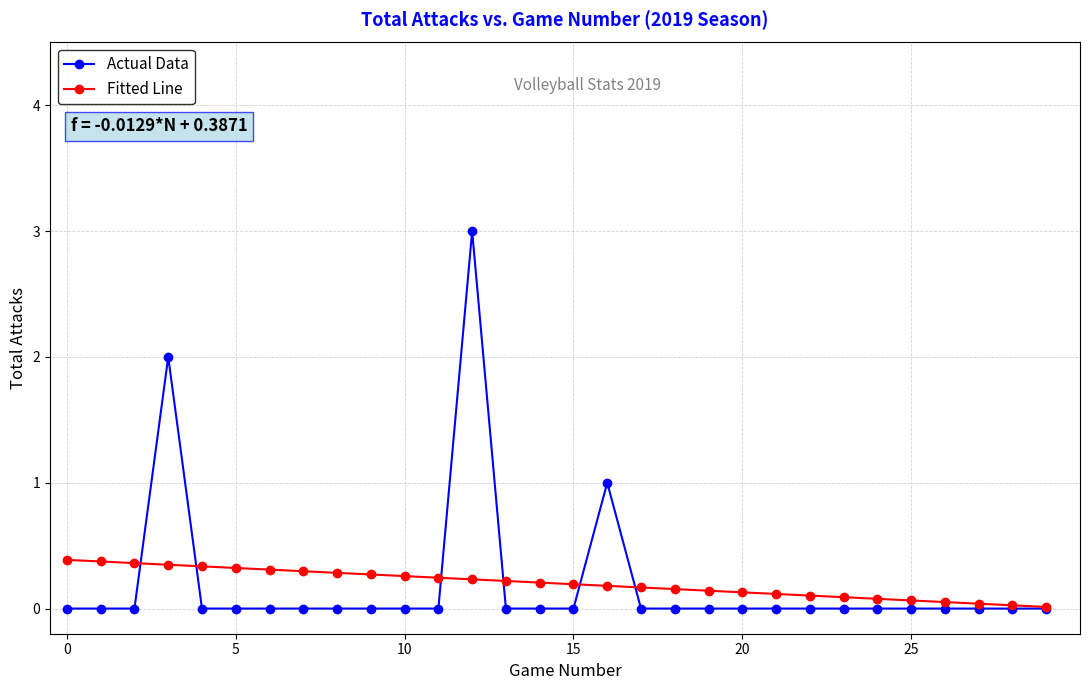

List the series in order of their peak value, lowest first.

Fitted Line, Actual Data